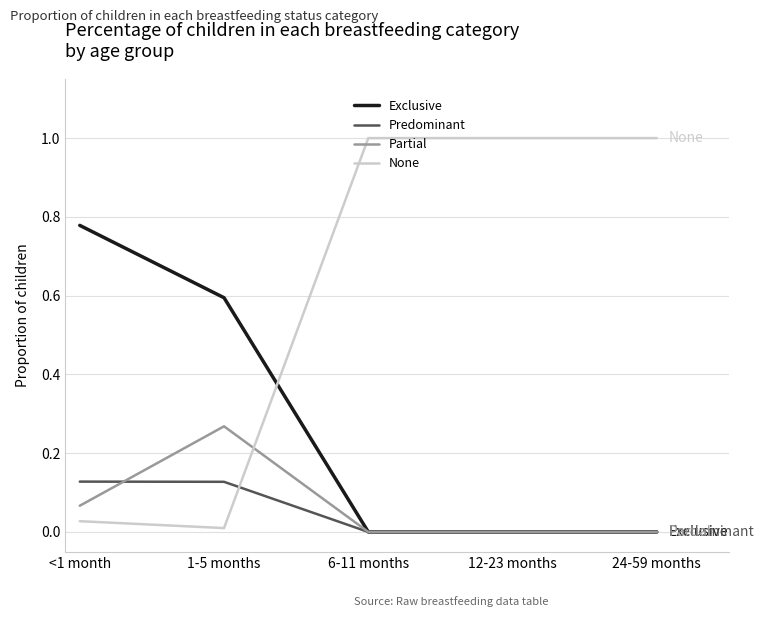

Rank the series by their maximum value, from highest to lowest.

None, Exclusive, Partial, Predominant